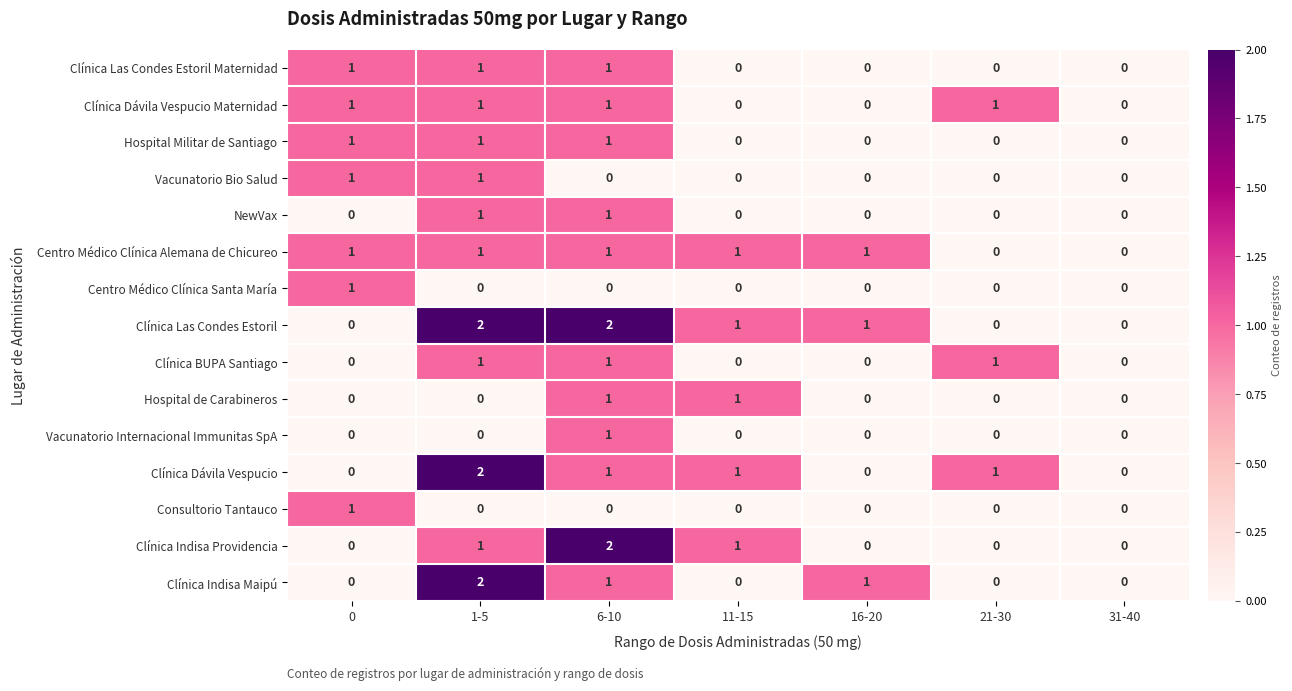

How many series are shown in this chart?

15